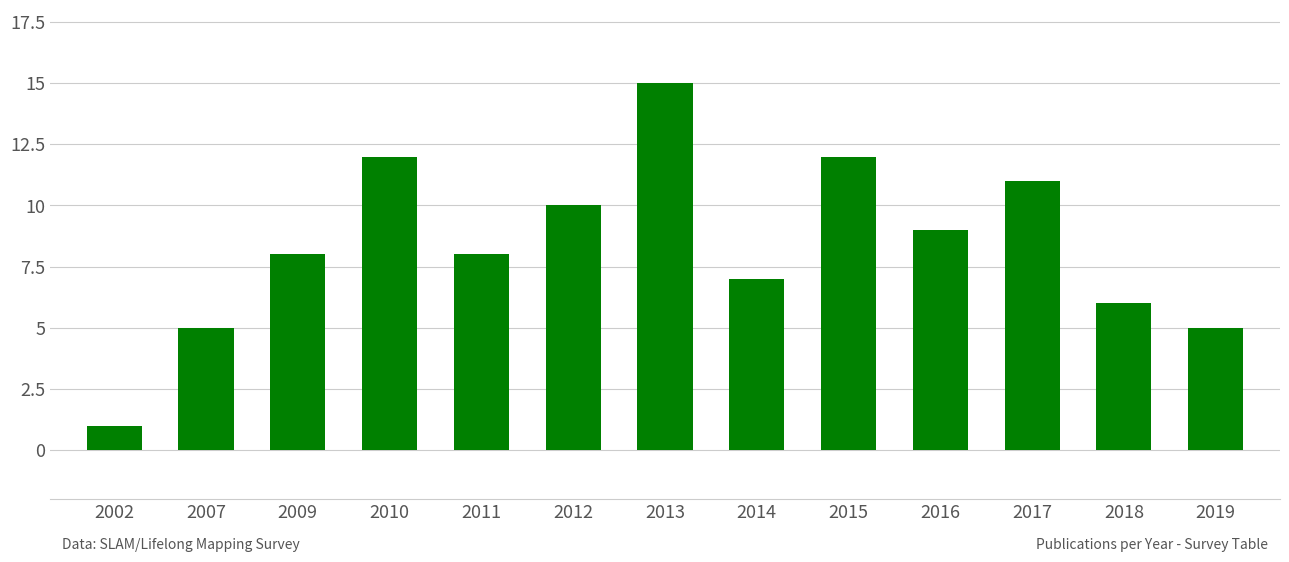

What is the value of the 13th bar from the left?

5